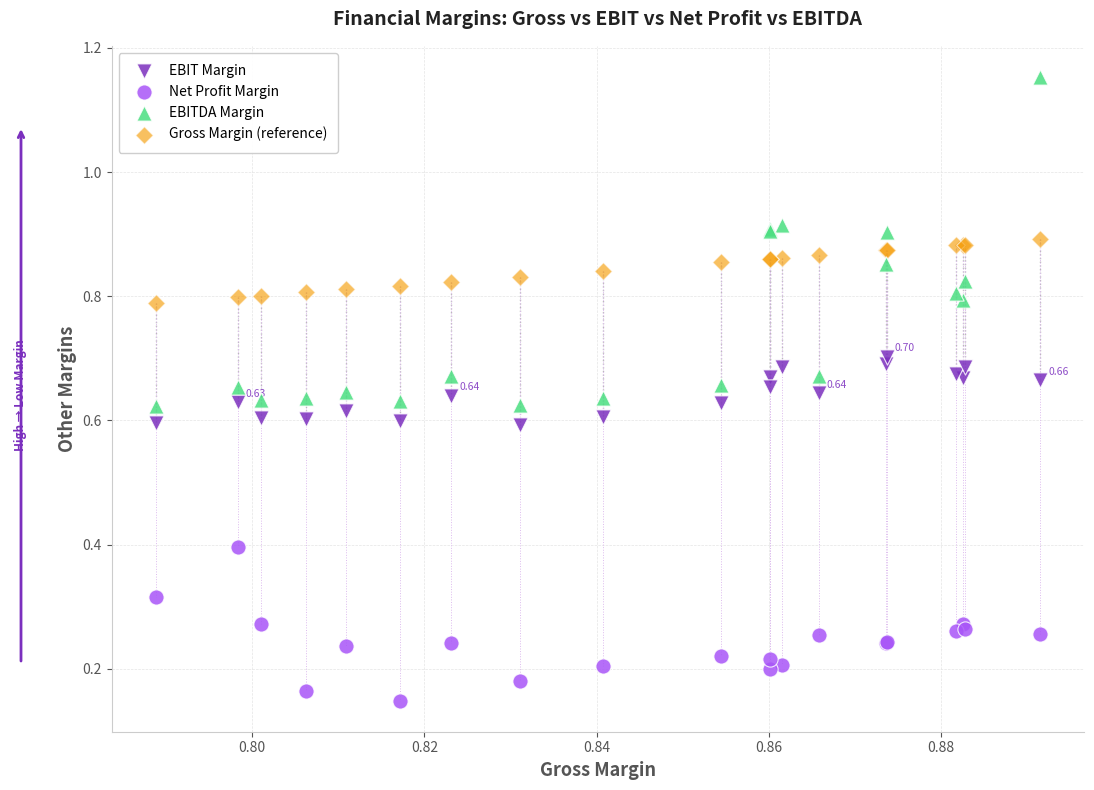

Which series has the widest spread of Y values?

EBITDA Margin